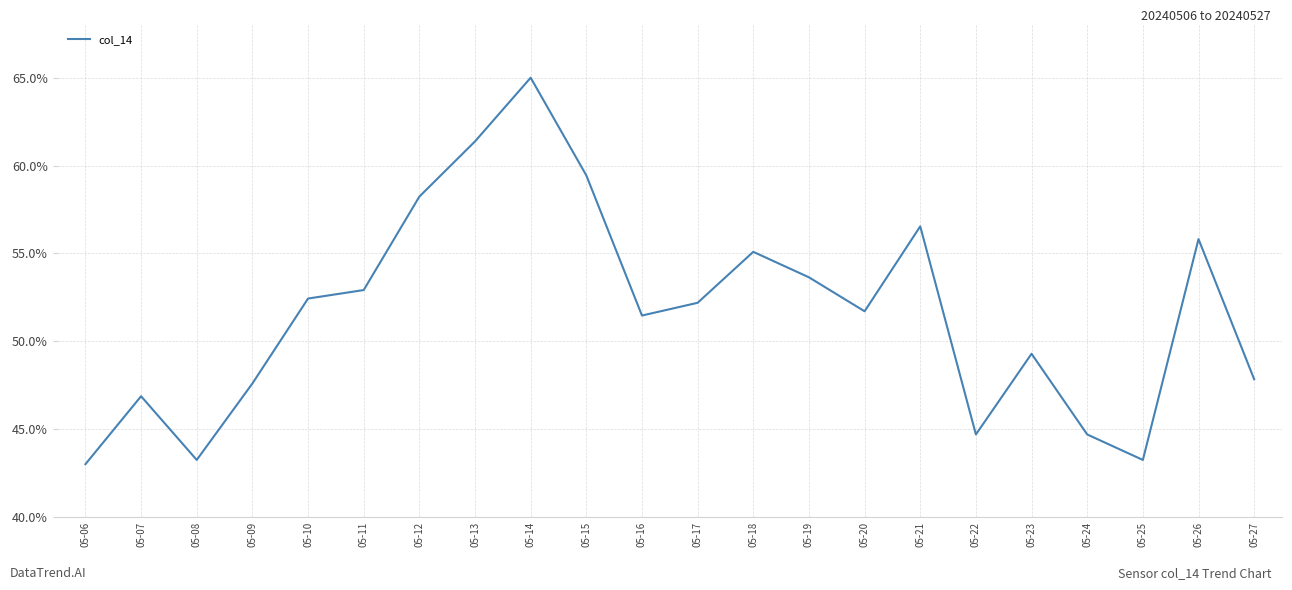

Is it true that the value at 05-16 is 51.5?

True